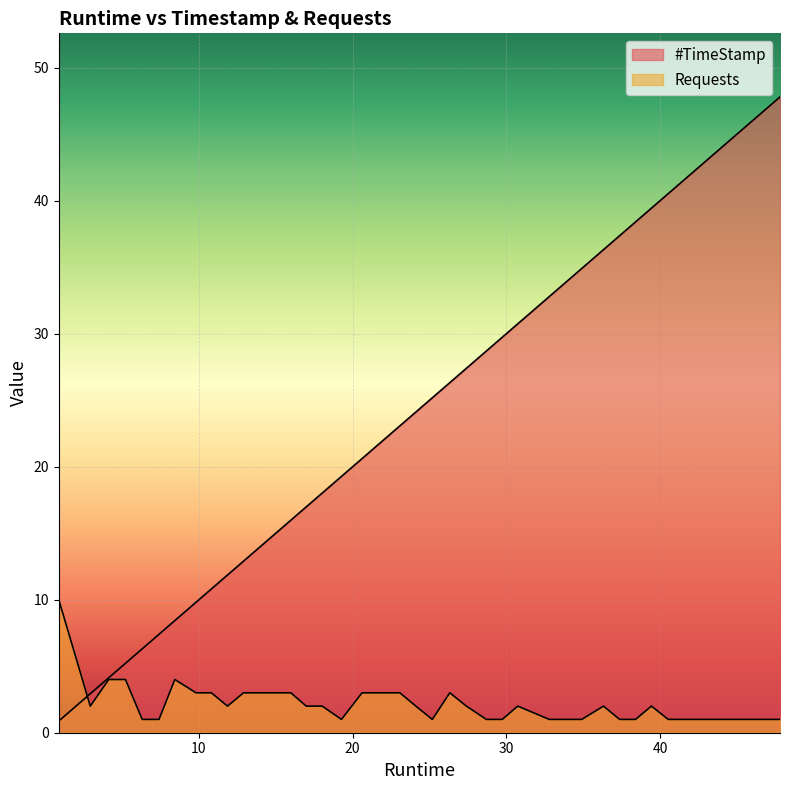

Reading left to right, transcribe all the data shown in this chart.

#TimeStamp: 0.88=0.9	2.93=2.9	4.13=4.1	5.22=5.2	6.31=6.3	7.4=7.4	8.43=8.4	9.81=9.8	10.81=10.8	11.86=11.9	12.9=12.9	13.93=13.9	14.93=14.9	15.98=16.0	16.98=17.0	18.02=18.0	19.27=19.3	20.61=20.6	21.73=21.7	23.07=23.1	24.11=24.1	25.18=25.2	26.32=26.3	27.4=27.4	28.7=28.7	29.73=29.7	30.74=30.7	32.79=32.8	33.82=33.8	34.9=34.9	36.32=36.3	37.37=37.4	38.4=38.4	39.44=39.4	40.53=40.5	41.76=41.8	42.9=42.9	43.91=43.9	45.13=45.1	47.8=47.8
Requests: 0.88=10.0	2.93=2.0	4.13=4.0	5.22=4.0	6.31=1.0	7.4=1.0	8.43=4.0	9.81=3.0	10.81=3.0	11.86=2.0	12.9=3.0	13.93=3.0	14.93=3.0	15.98=3.0	16.98=2.0	18.02=2.0	19.27=1.0	20.61=3.0	21.73=3.0	23.07=3.0	24.11=2.0	25.18=1.0	26.32=3.0	27.4=2.0	28.7=1.0	29.73=1.0	30.74=2.0	32.79=1.0	33.82=1.0	34.9=1.0	36.32=2.0	37.37=1.0	38.4=1.0	39.44=2.0	40.53=1.0	41.76=1.0	42.9=1.0	43.91=1.0	45.13=1.0	47.8=1.0